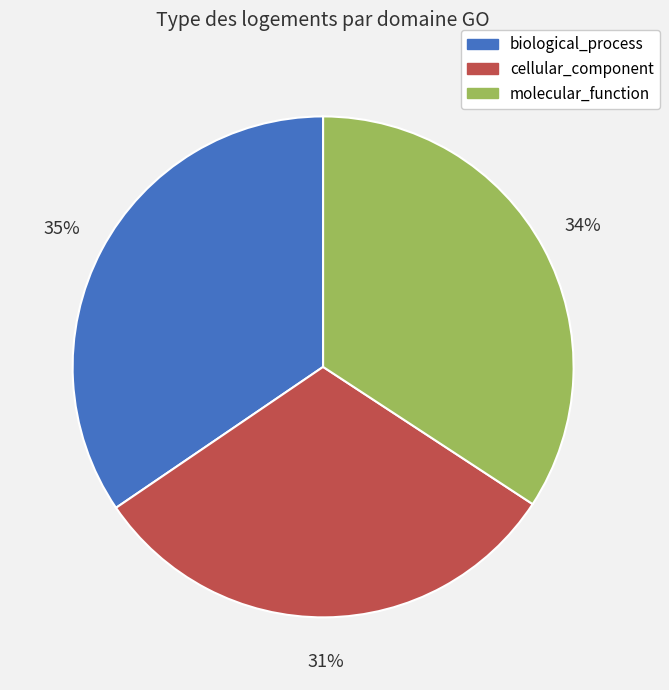

Which slice is the smallest?

cellular_component